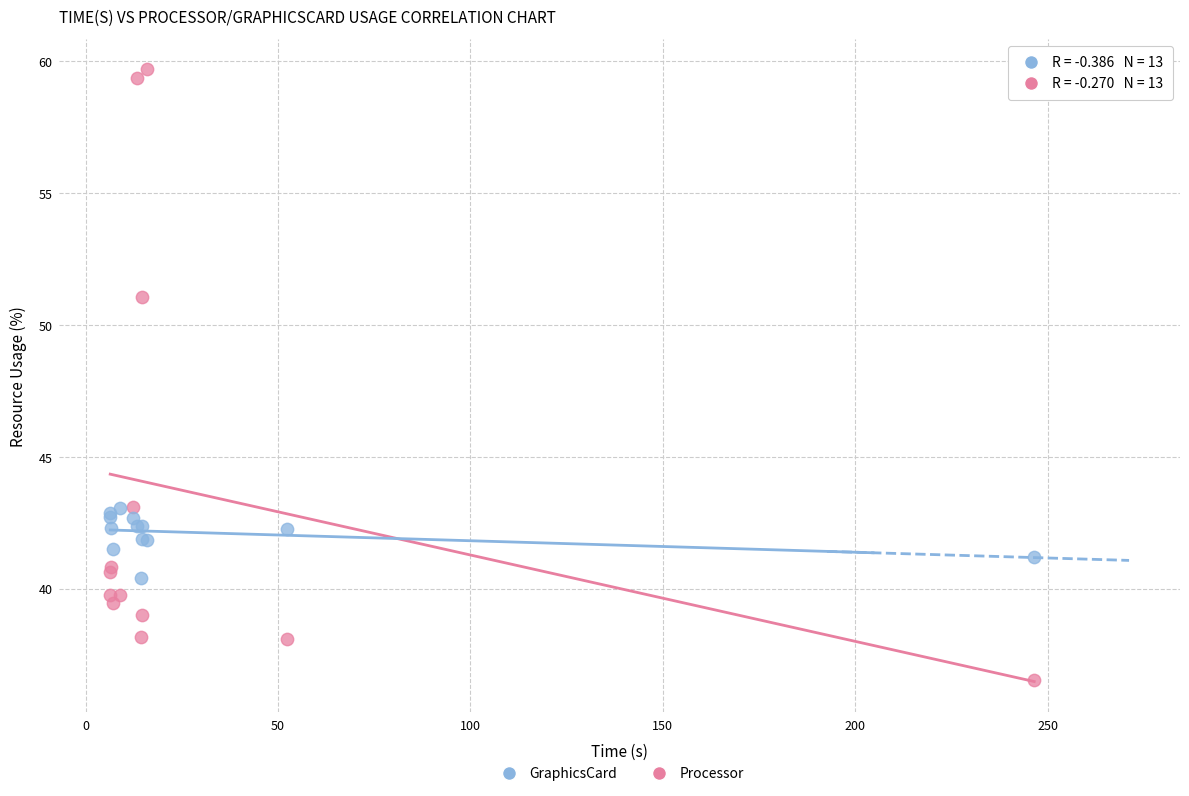

What is the X range (max minus min) for the scatter plot?

240.1